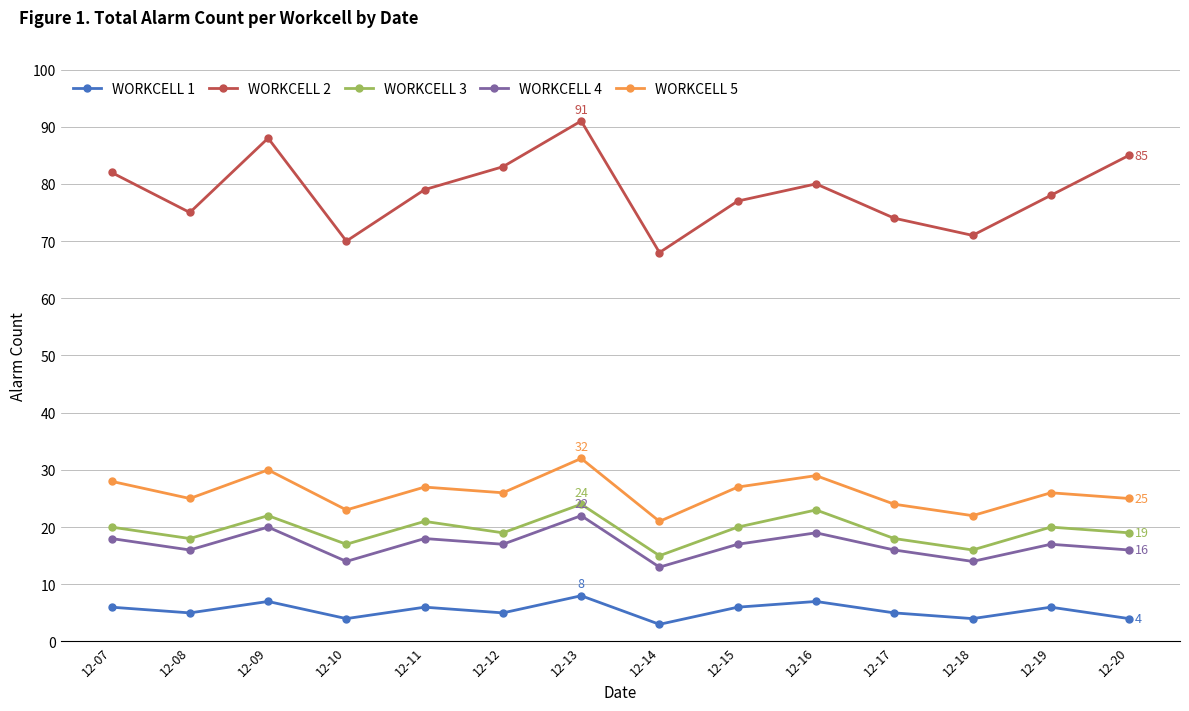

What is the minimum value shown in the chart?

3